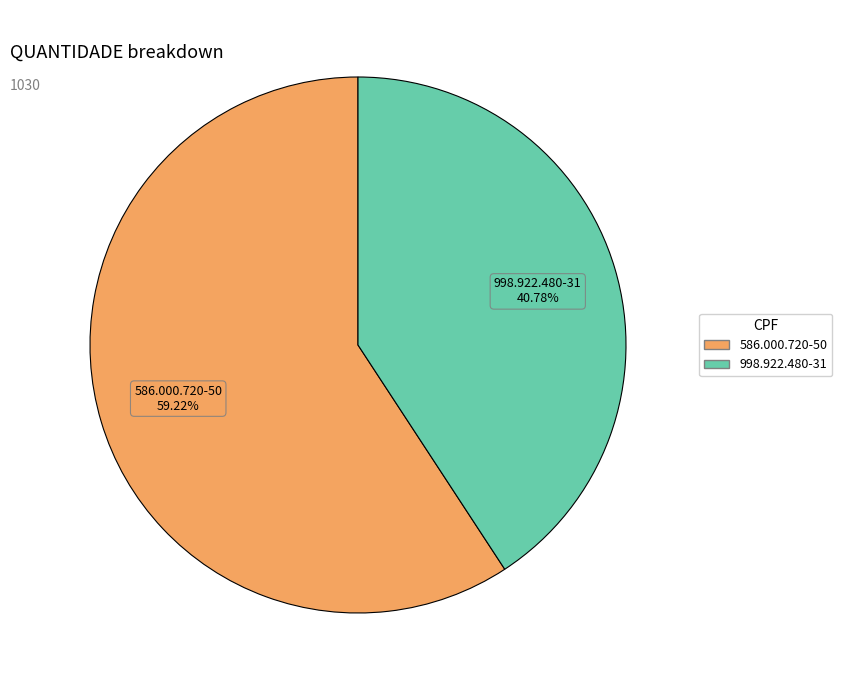

To the nearest percent, what is the average slice percentage?

50%